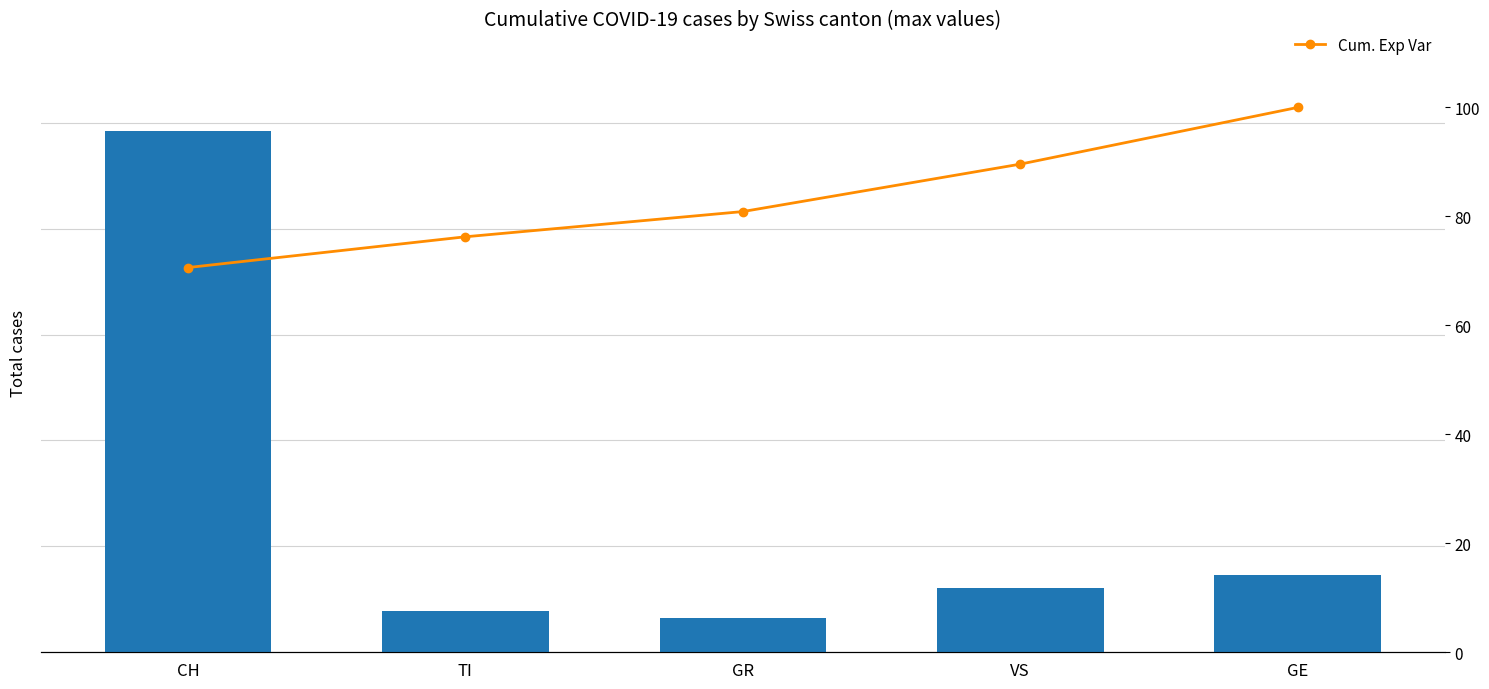

Which series changed the most between GR and VS?

Max cases